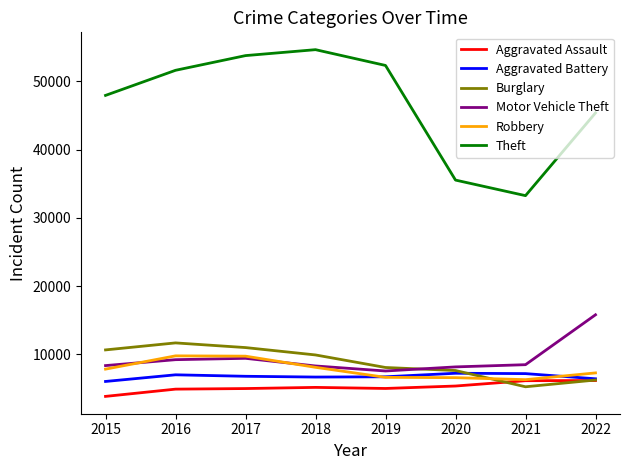

At which category does the chart reach its peak across all series?

2018